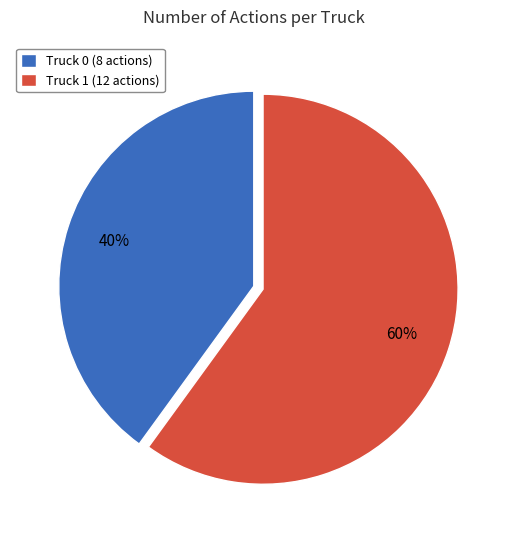

Rank the categories by value from lowest to highest.

Truck 0, Truck 1